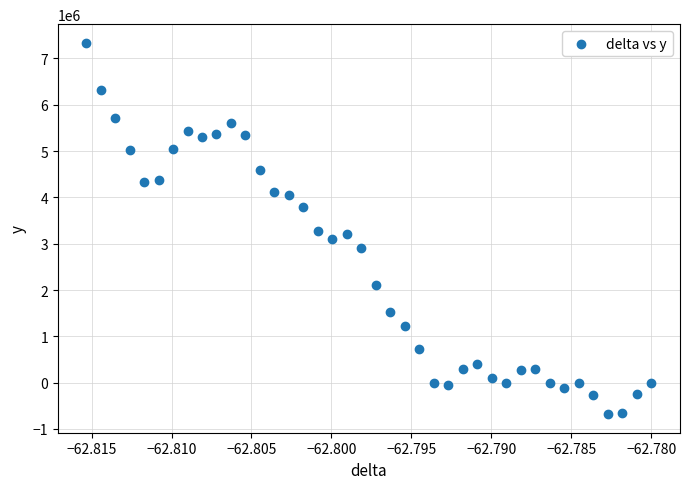

How many data points are displayed?

40